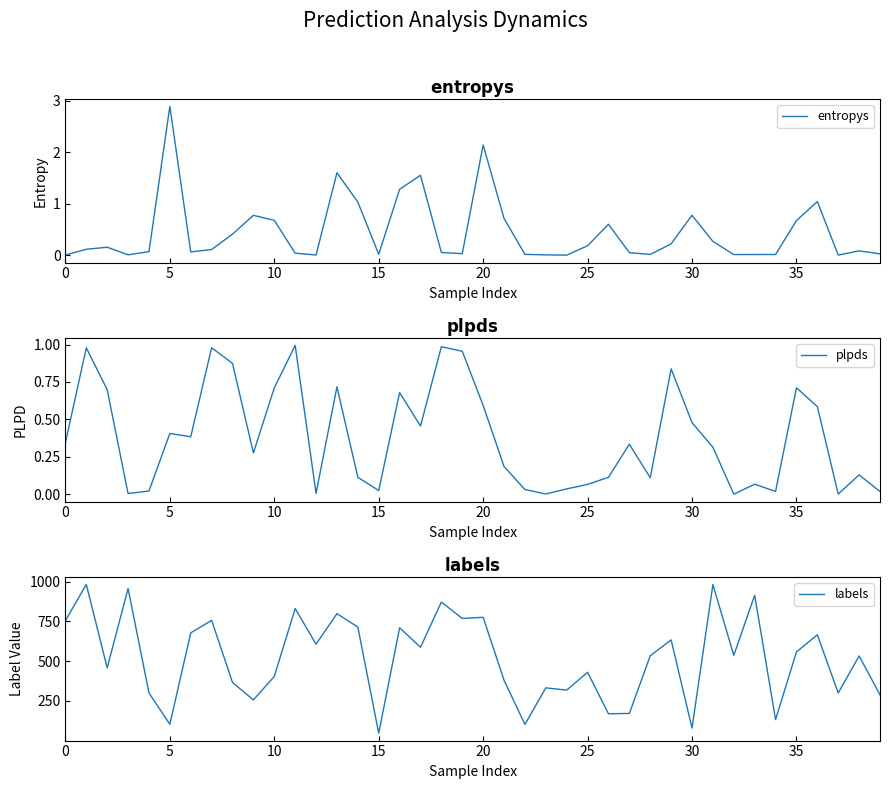

The labels series shows 242 at 0. True or false?

False